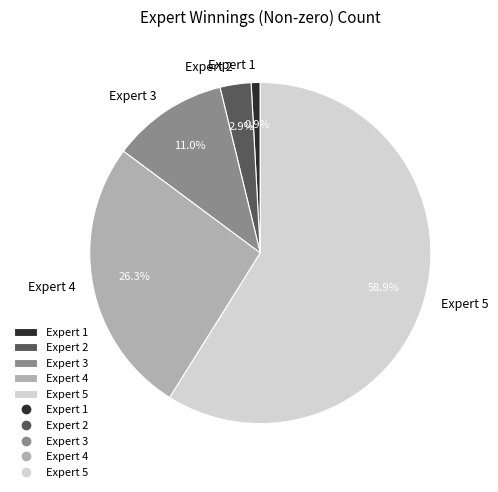

Does any single category account for the majority?

Yes